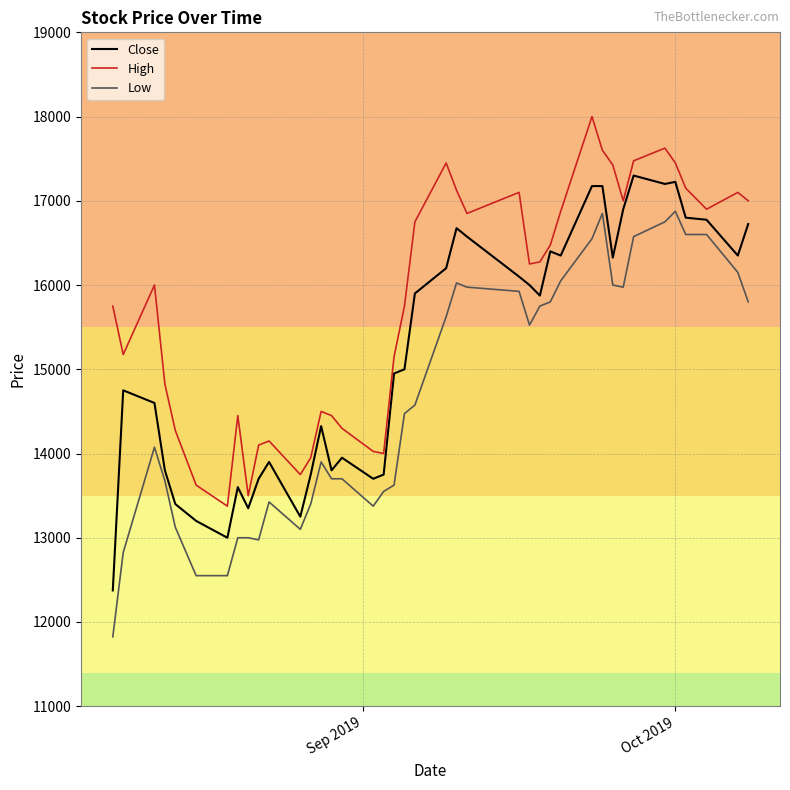

Which series has the largest total across all categories?

High